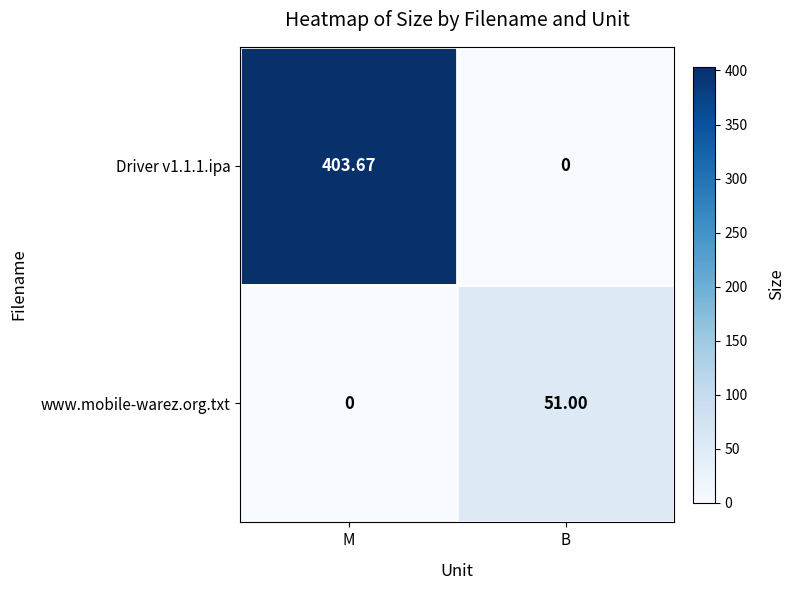

At which category is the sum across all series the highest?

M